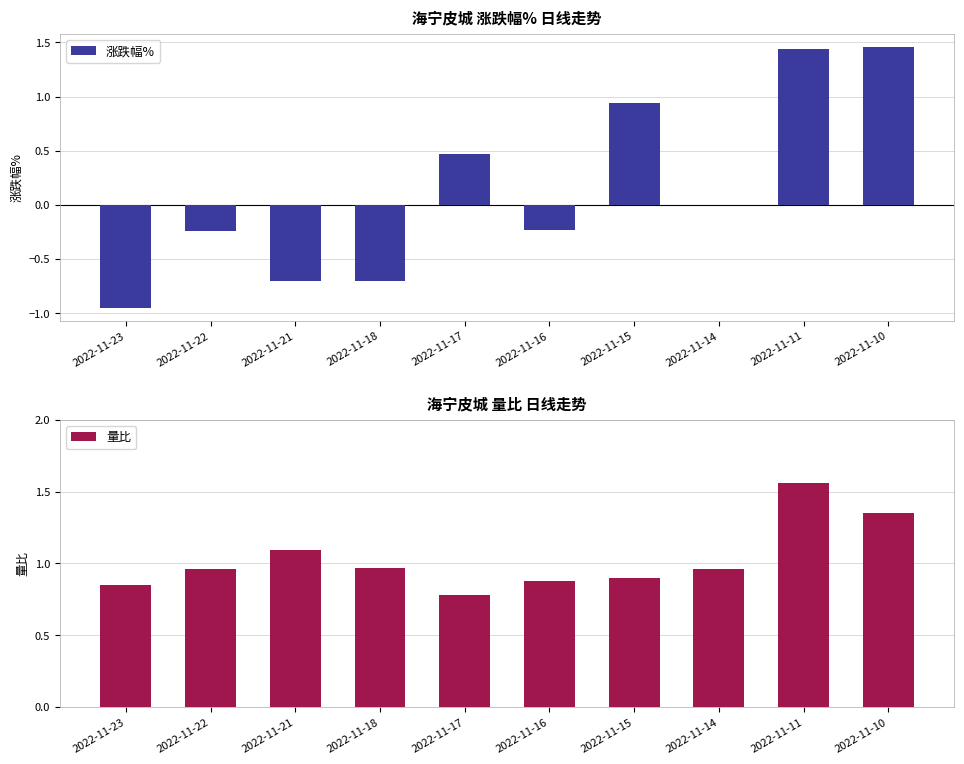

How many values in 涨跌幅% are above zero?

4